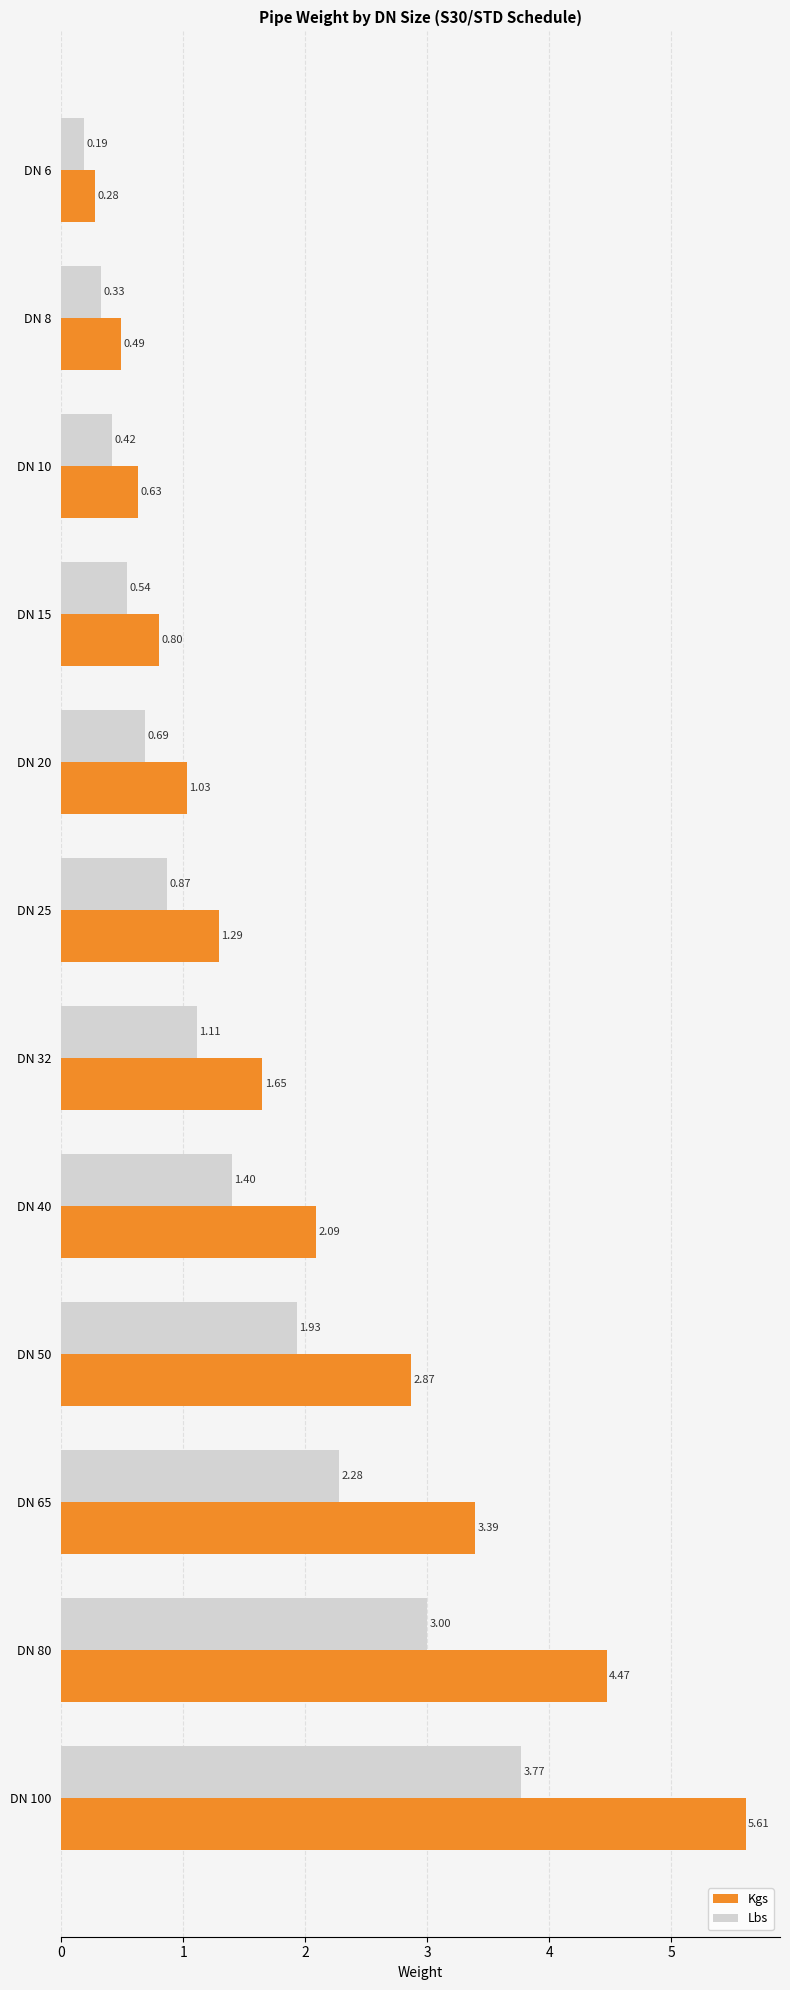

List the labels in order of Kgs value, smallest first.

DN 6, DN 8, DN 10, DN 15, DN 20, DN 25, DN 32, DN 40, DN 50, DN 65, DN 80, DN 100